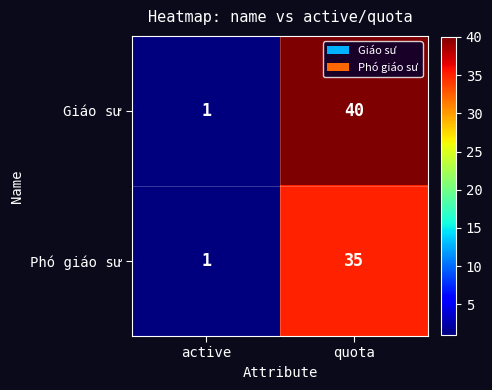

What is the sum of the Giáo sư values at quota and active?

41